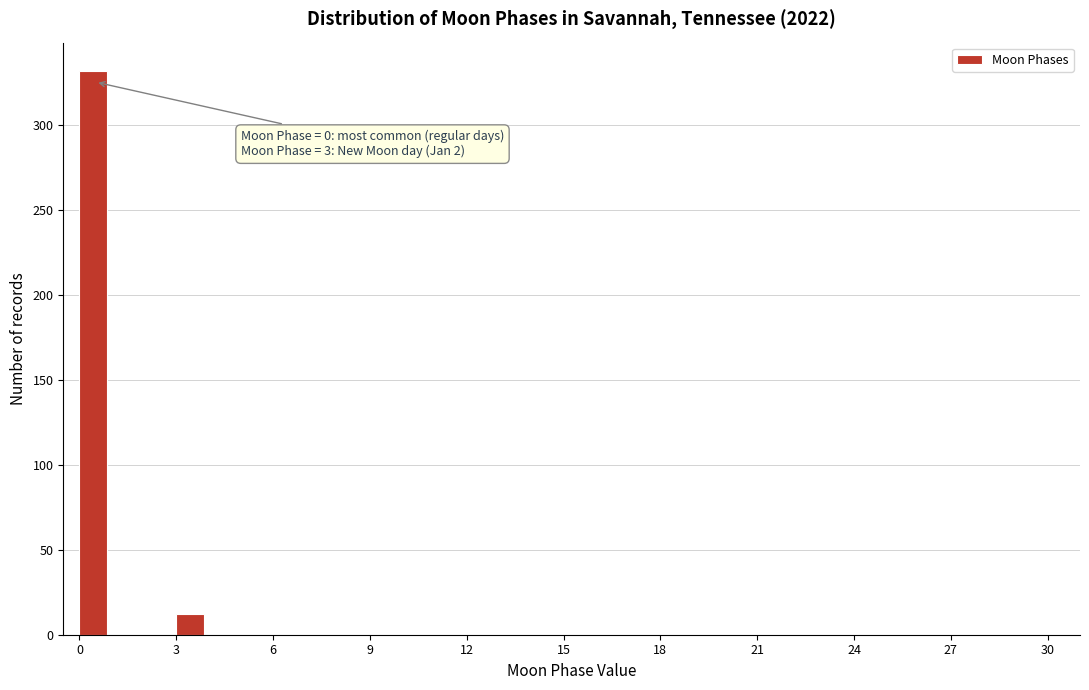

Around what value on the x-axis is the tallest bar? Give the approximate position of its centre, as read against the axis.

0.5